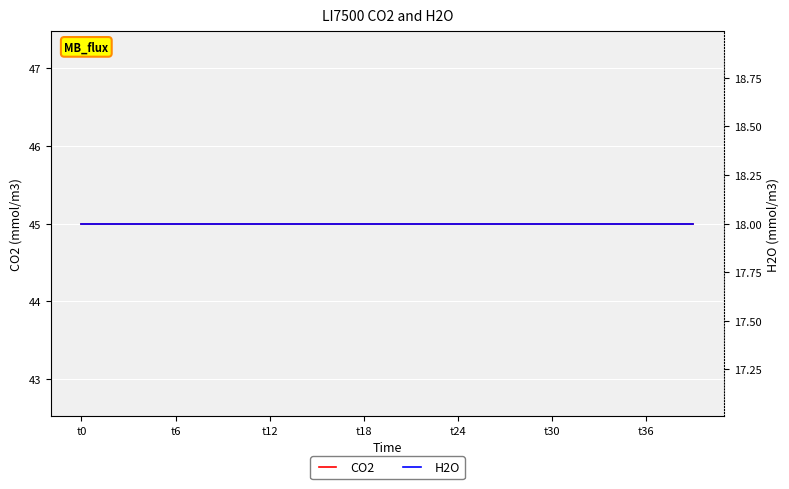

Rank the series at 38 from highest to lowest value.

CO2, H2O